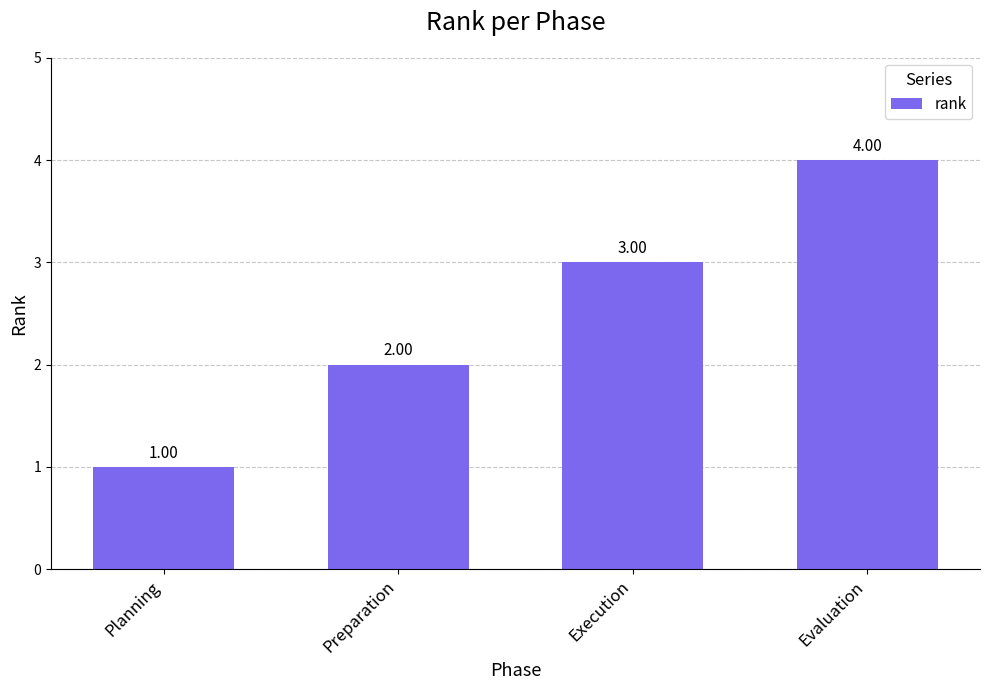

Reading right to left, list all the values displayed in this chart.

4	3	2	1